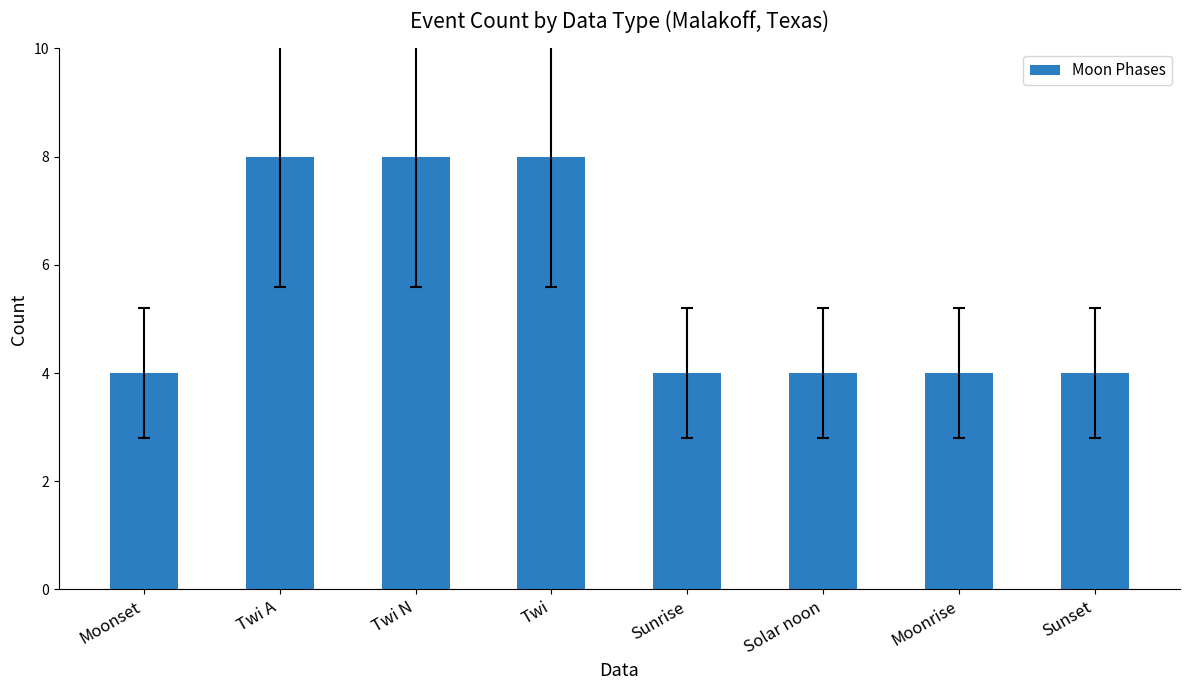

What is the value of the 4th bar from the left?

8